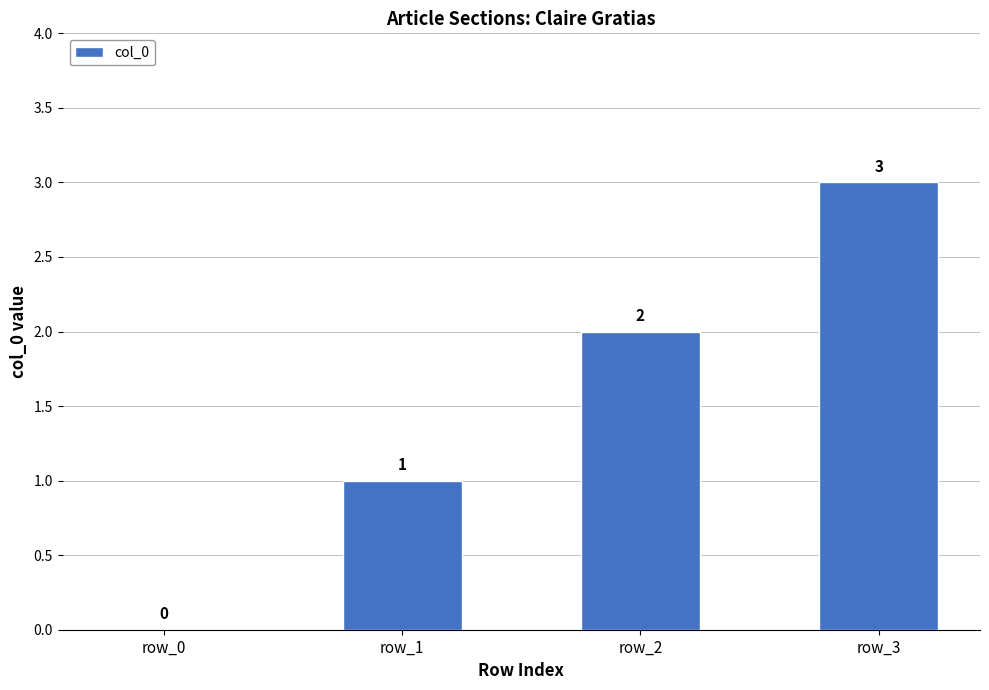

Are the bars horizontal?

No